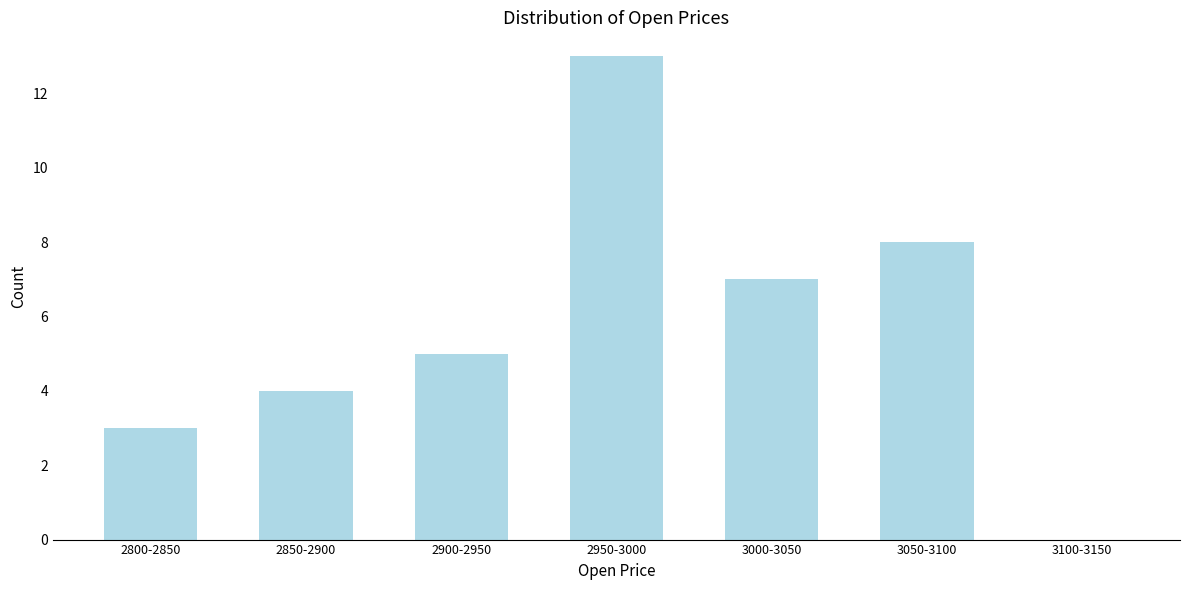

Reading right to left, extract all data points from this chart.

3100-3150=0	3050-3100=8	3000-3050=7	2950-3000=13	2900-2950=5	2850-2900=4	2800-2850=3